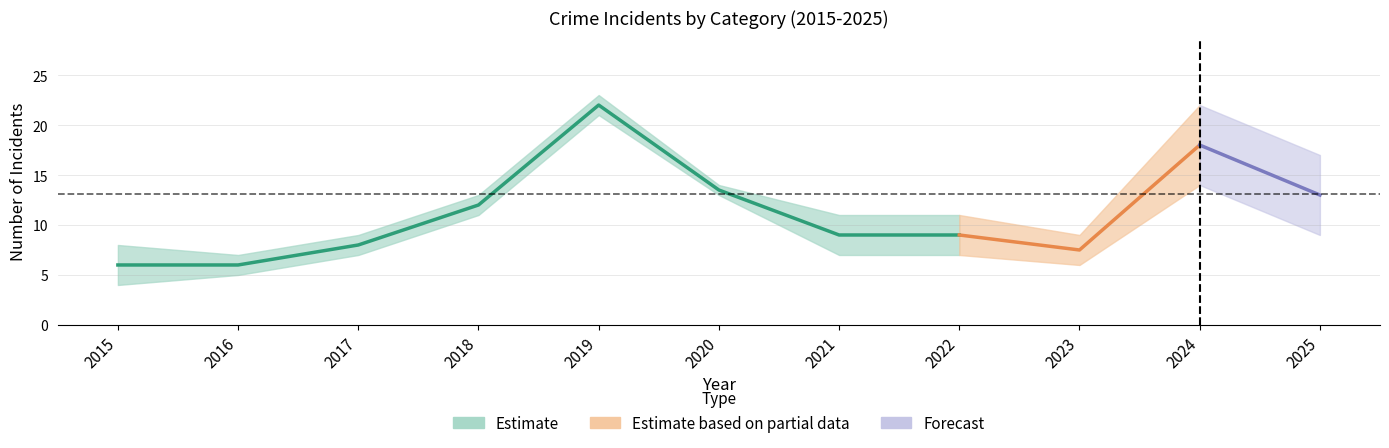

How many lines are shown in the chart?

5